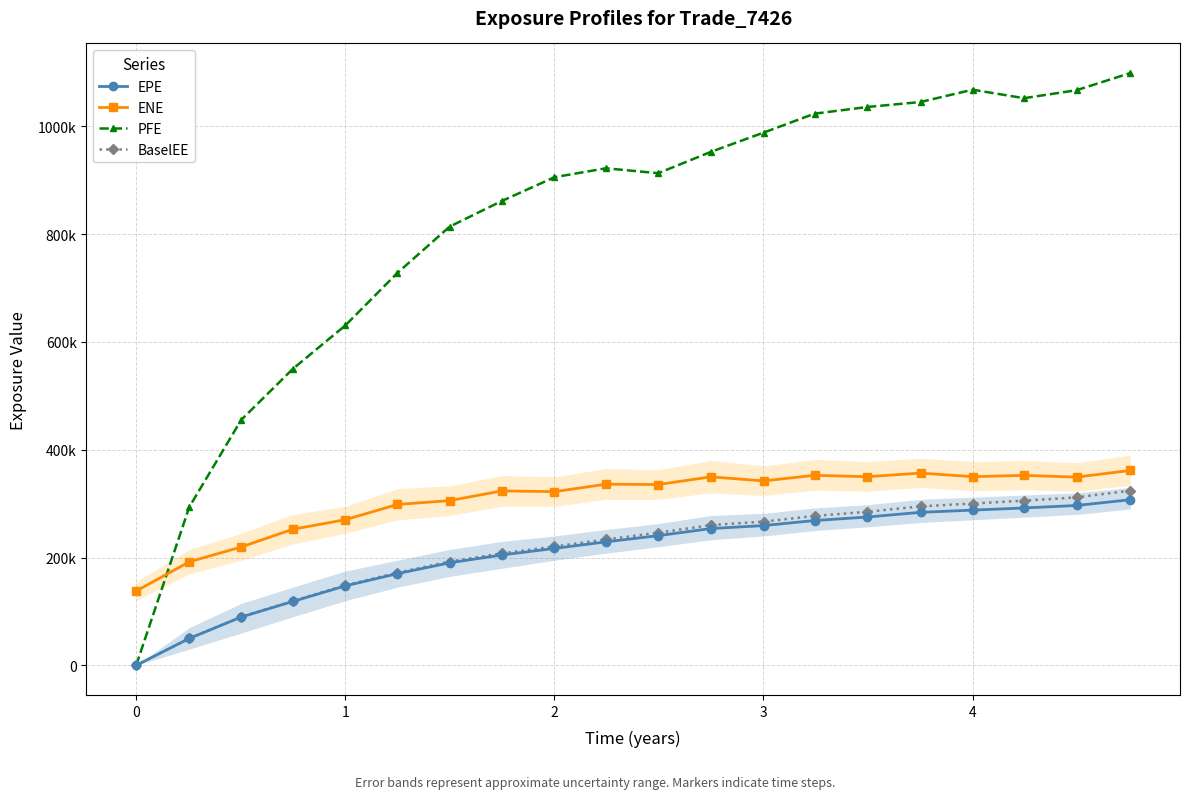

What are all the series names shown in the legend?

EPE, ENE, PFE, BaselEE